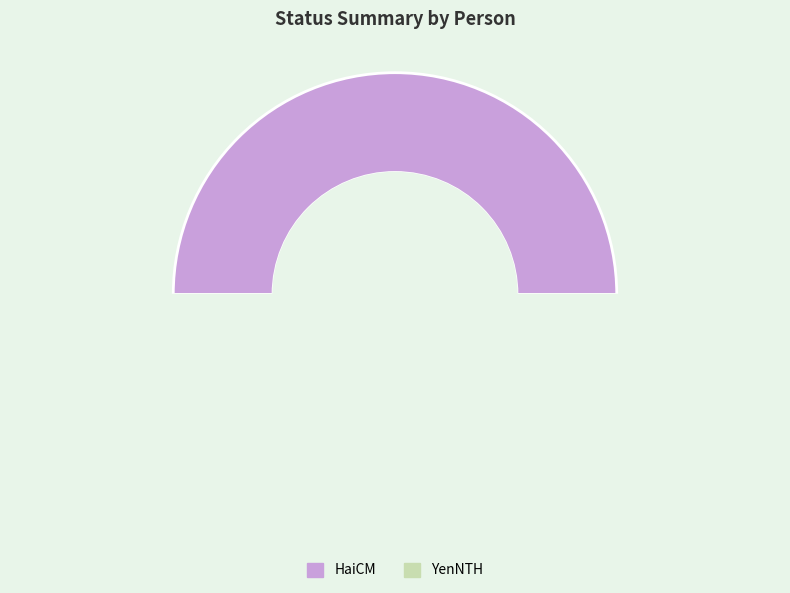

What is the total percentage of HaiCM and Done?

50.0%